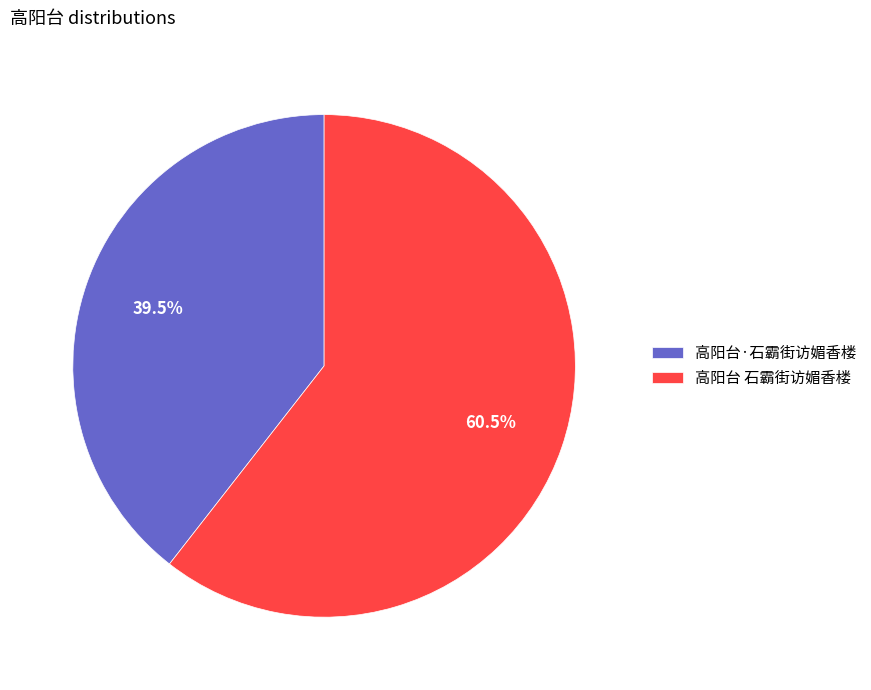

To the nearest percent, what is the combined percentage of 高阳台 石霸街访媚香楼 and 高阳台·石霸街访媚香楼?

100%